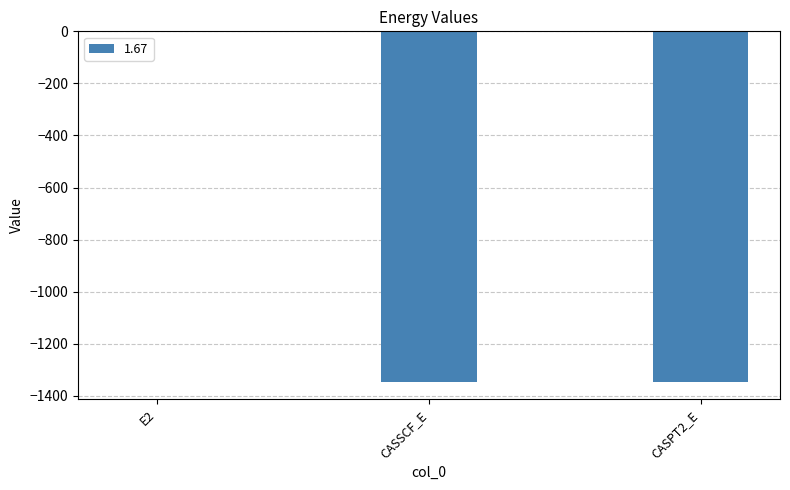

What is the sum of all values?

-2691.7